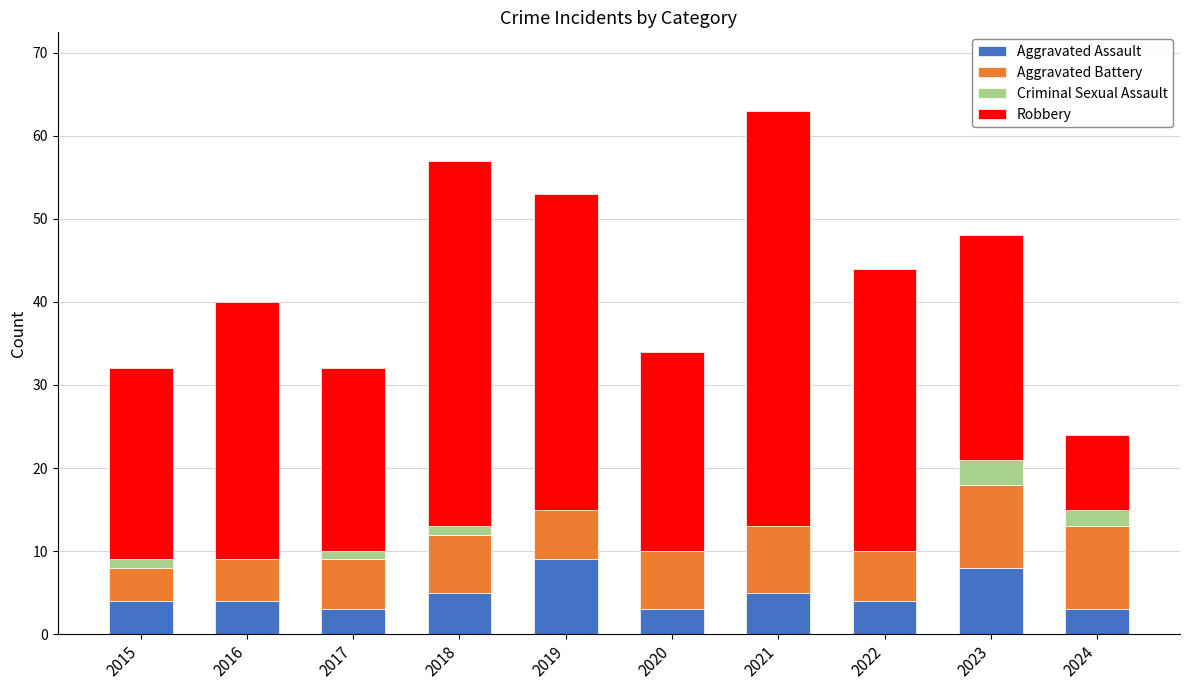

What is the sum of the Aggravated Assault values at 2019 and 2021?

14